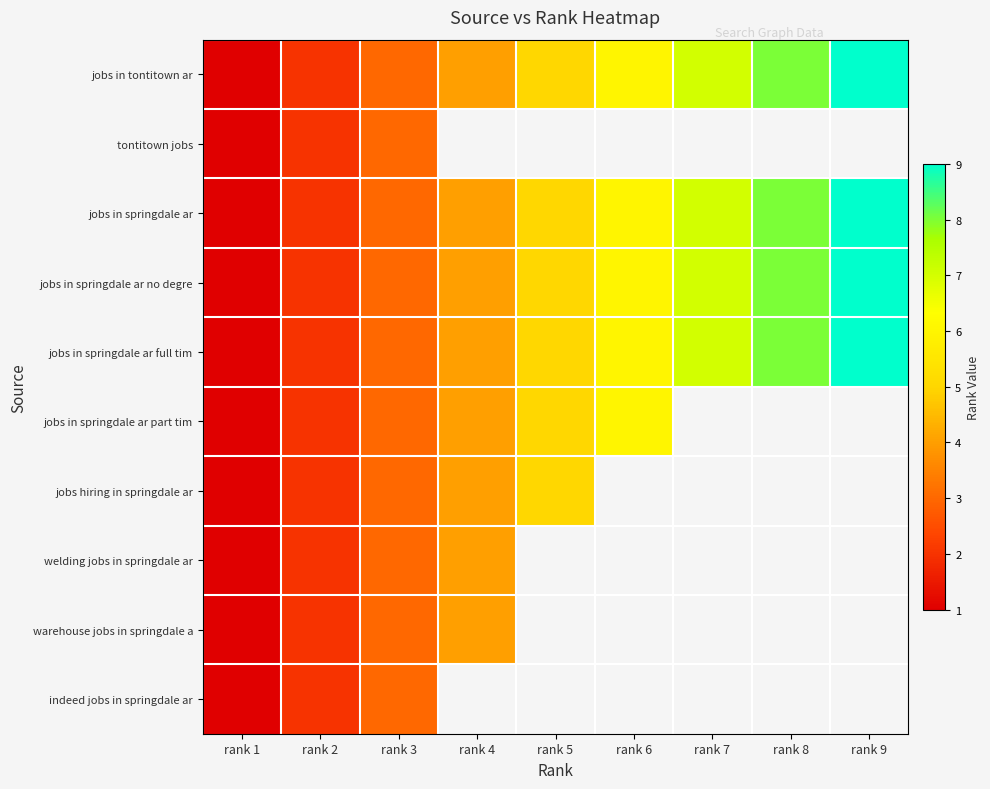

Between rank 2 and rank 8, which series saw the biggest shift?

jobs in tontitown ar